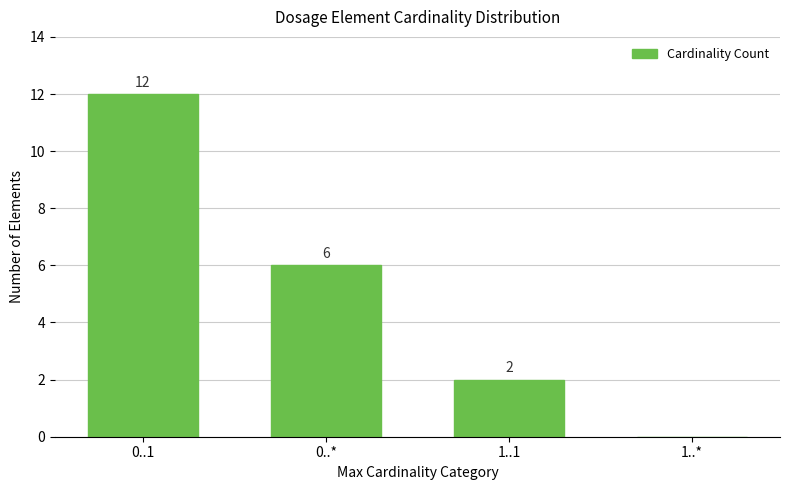

Reading left to right, list all the values displayed in this chart.

0..1=12	0..*=6	1..1=2	1..*=0